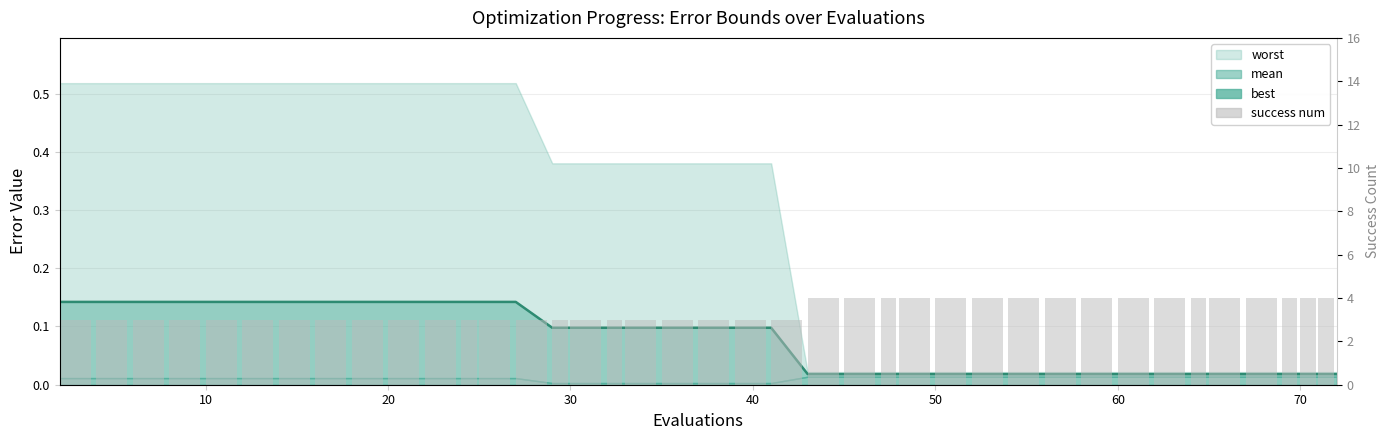

The chart shows a value of 1 at 39. True or false?

False